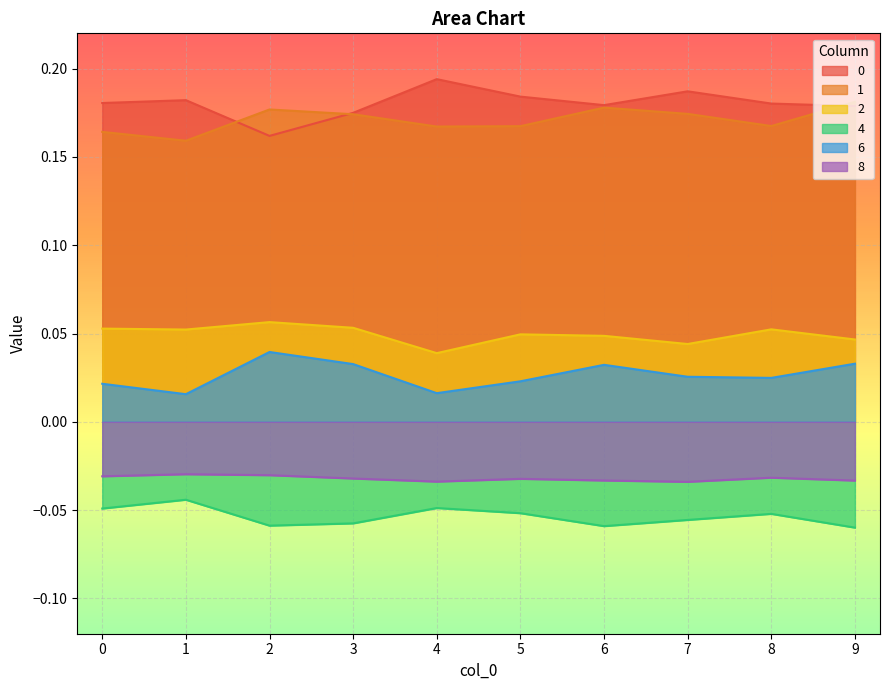

Reading left to right, what are all the values shown in this chart?

0: 0.2	0.2	0.2	0.2	0.2	0.2	0.2	0.2	0.2	0.2
1: 0.2	0.2	0.2	0.2	0.2	0.2	0.2	0.2	0.2	0.2
2: 0.1	0.1	0.1	0.1	0.0	0.0	0.0	0.0	0.1	0.0
4: -0.0	-0.0	-0.1	-0.1	-0.0	-0.1	-0.1	-0.1	-0.1	-0.1
6: 0.0	0.0	0.0	0.0	0.0	0.0	0.0	0.0	0.0	0.0
8: -0.0	-0.0	-0.0	-0.0	-0.0	-0.0	-0.0	-0.0	-0.0	-0.0